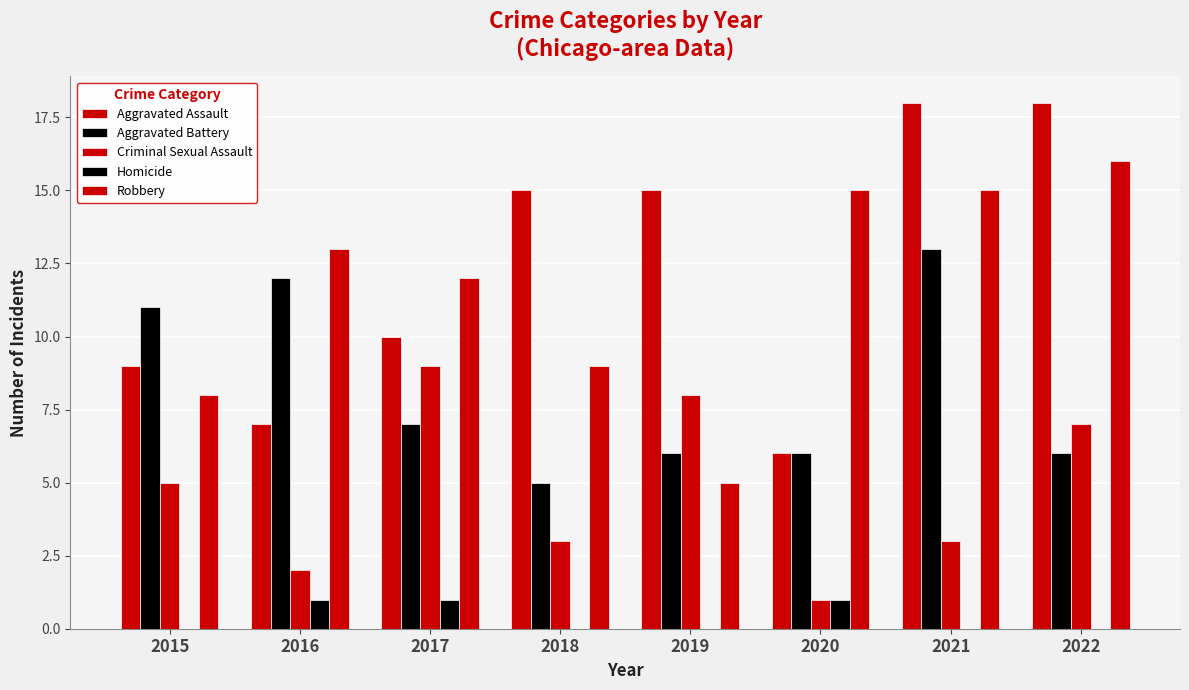

How many series are shown in this chart?

5